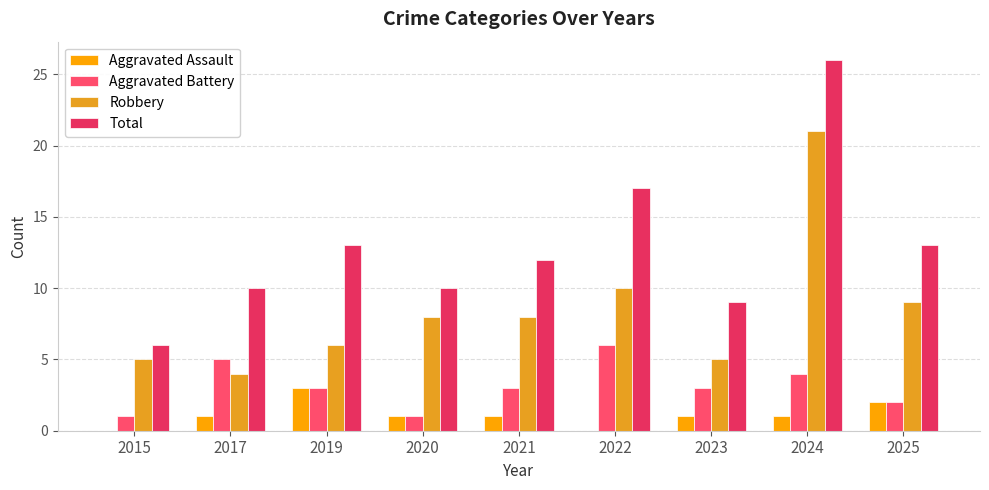

How many data points does each series have?

9